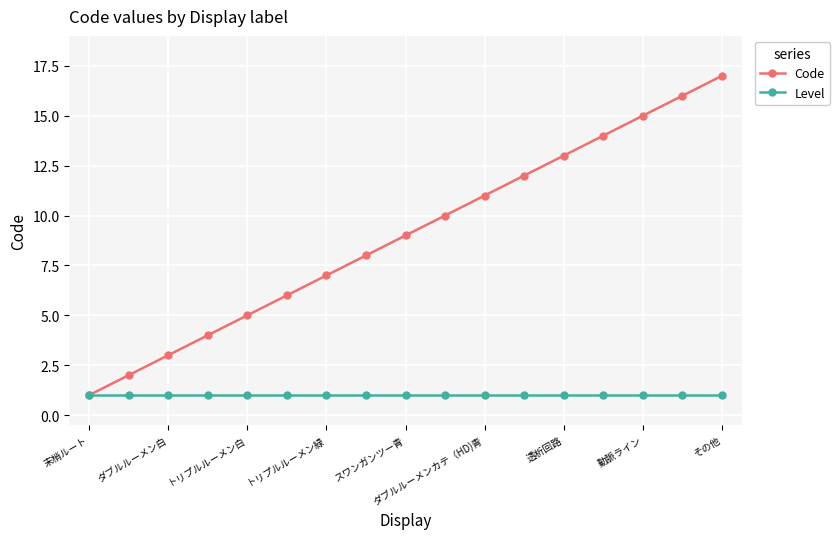

True or false: Code has more than 0 interior local peaks.

False